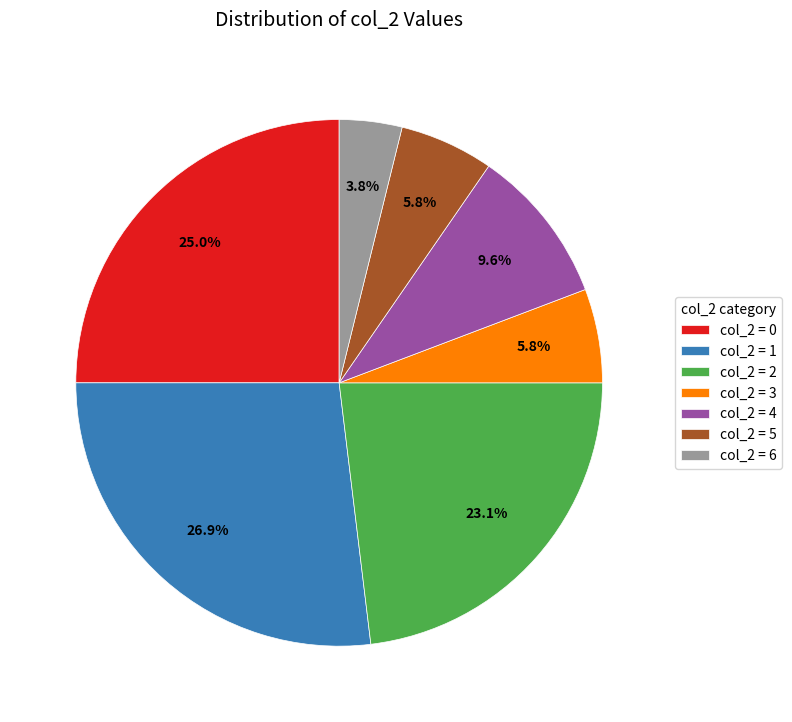

Does any single category account for the majority?

No